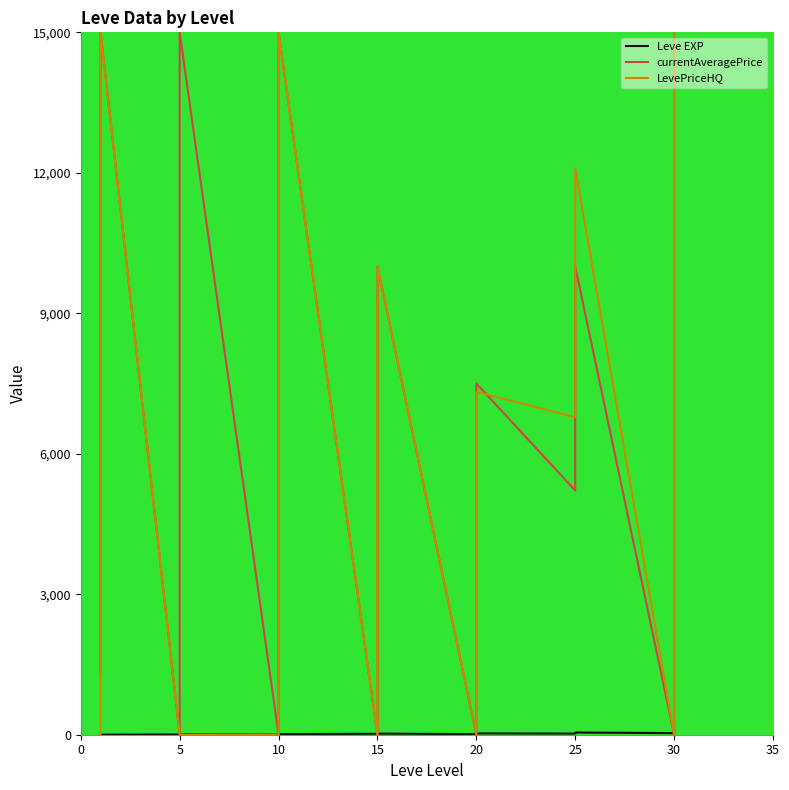

How many interior local valleys does the currentAveragePrice series have?

5